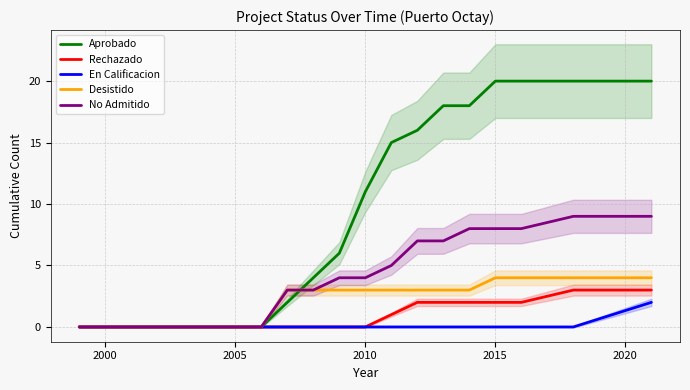

True or false: Desistido has more than 2 interior local peaks.

False